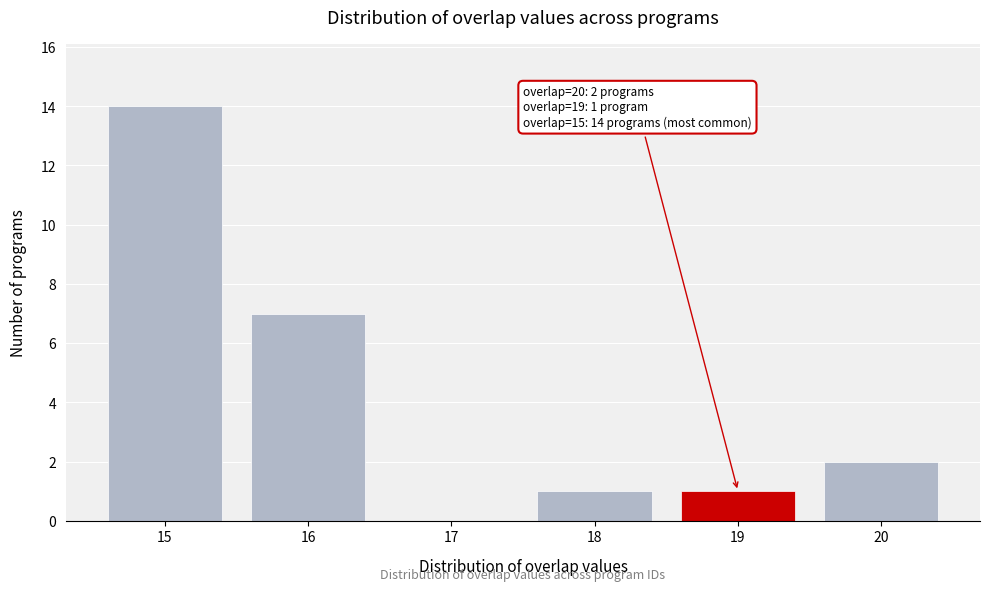

Reading left to right, what are all the values shown in this chart?

15=14	16=7	17=0	18=1	19=1	20=2